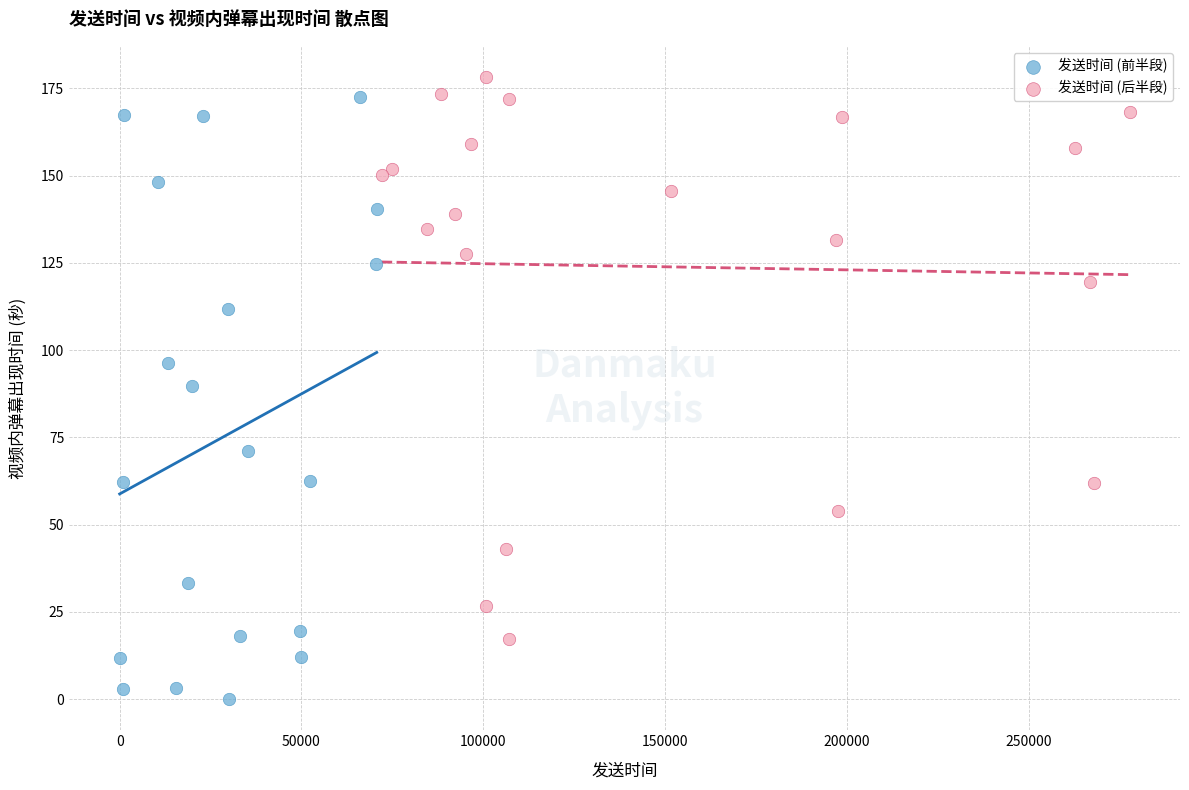

Which series contains the highest Y value?

发送时间 (后半段)